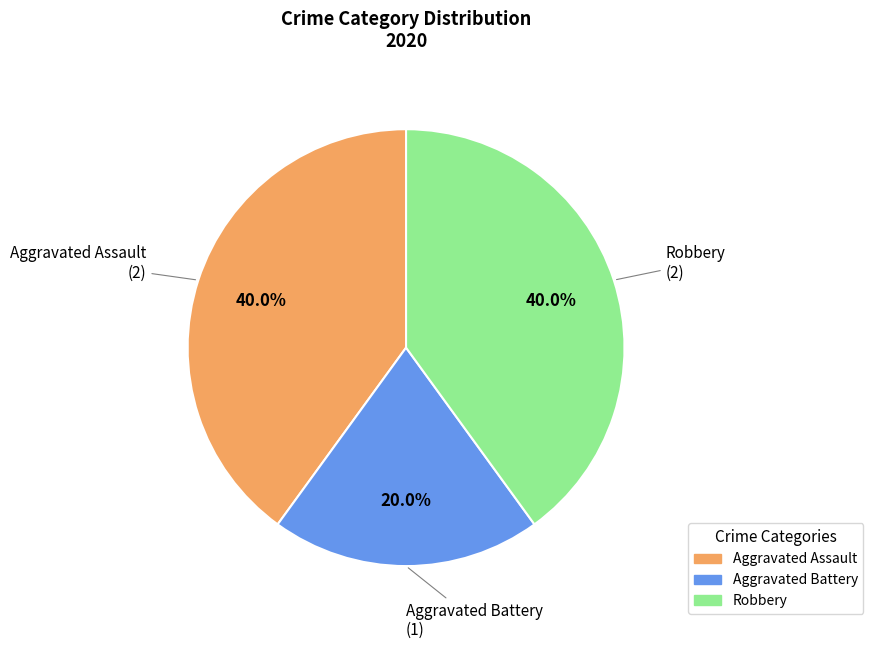

Approximately how many times larger is the value at Aggravated Battery compared to Robbery?

0.5